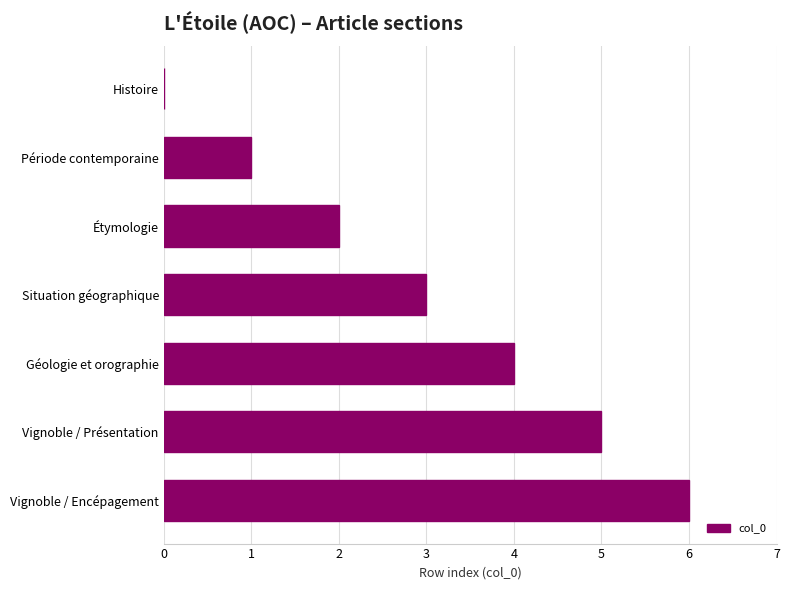

Which category has the highest value across all series?

Vignoble / Encépagement